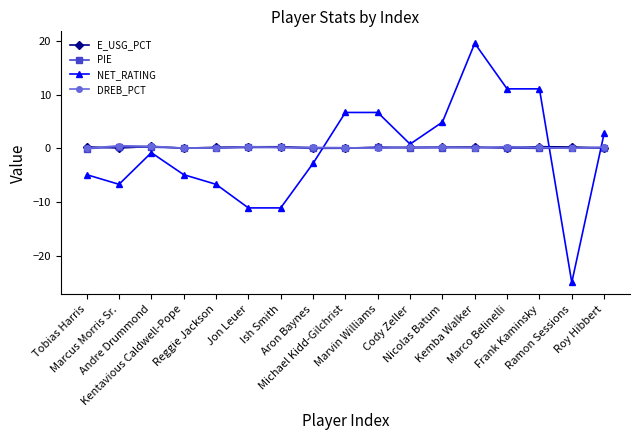

Which series ends up on top after the final intersection of E_USG_PCT and NET_RATING?

NET_RATING